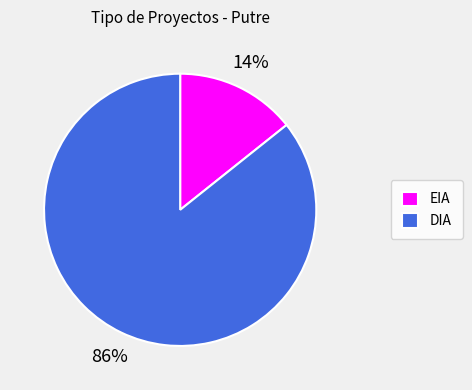

Between EIA and DIA, which is larger?

DIA